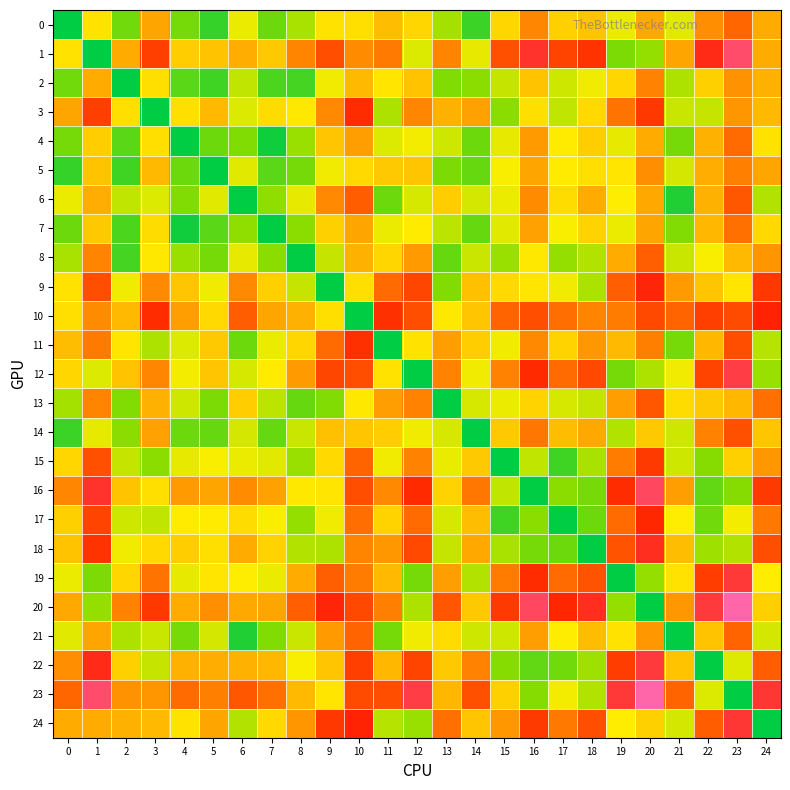

Between 10 and 23, which series saw the biggest shift?

10